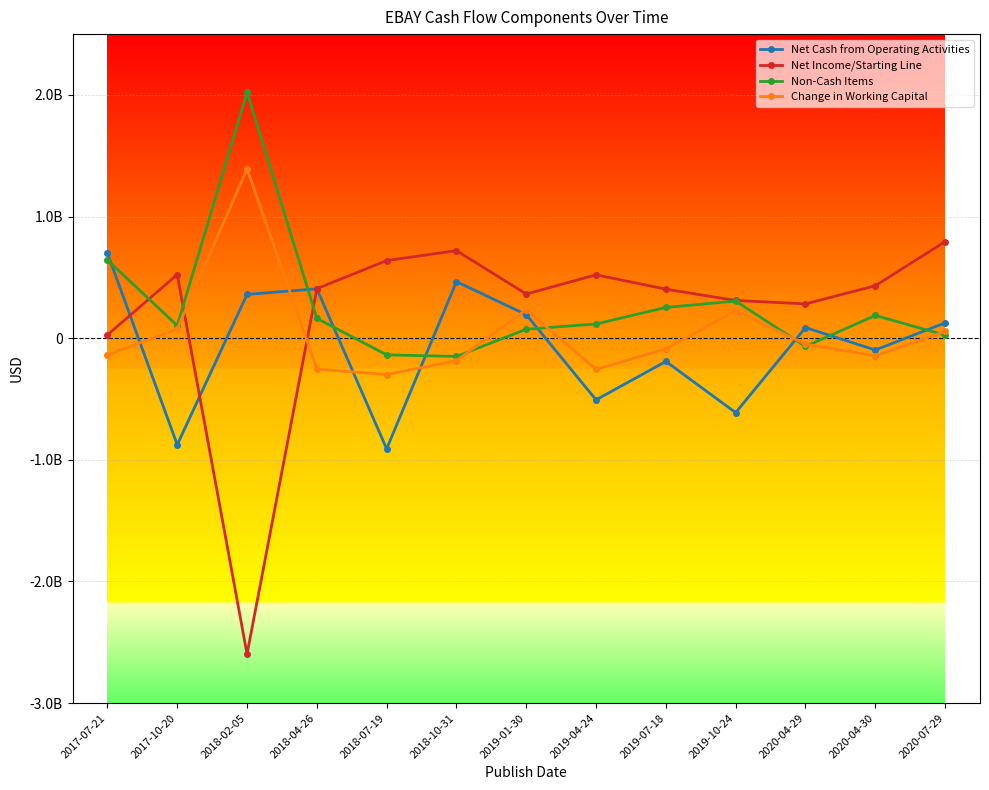

Does the chart have visible grid lines?

Yes